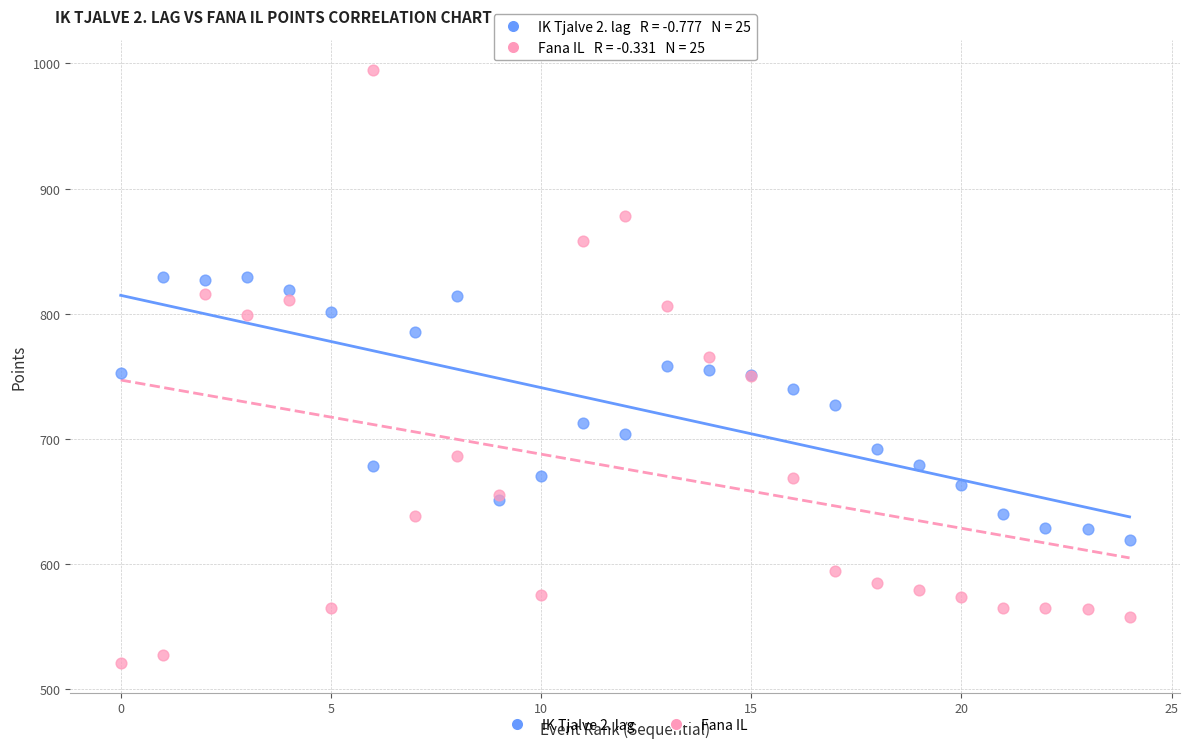

Which series reaches the minimum Y coordinate?

Fana IL